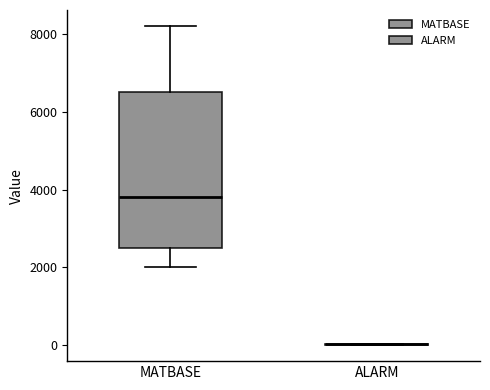

Reading left to right, transcribe this box plot: for each box, give where its median line is, the range the box spans, and where its two whiskers end, as read against the y-axis. The values are not printed on the chart, so give them approximately, as read against the axis.

MATBASE: median 3800, box 2600 to 6600, whiskers 2000 to 8200
ALARM: box collapsed to a line at 0, whiskers 0 to 0